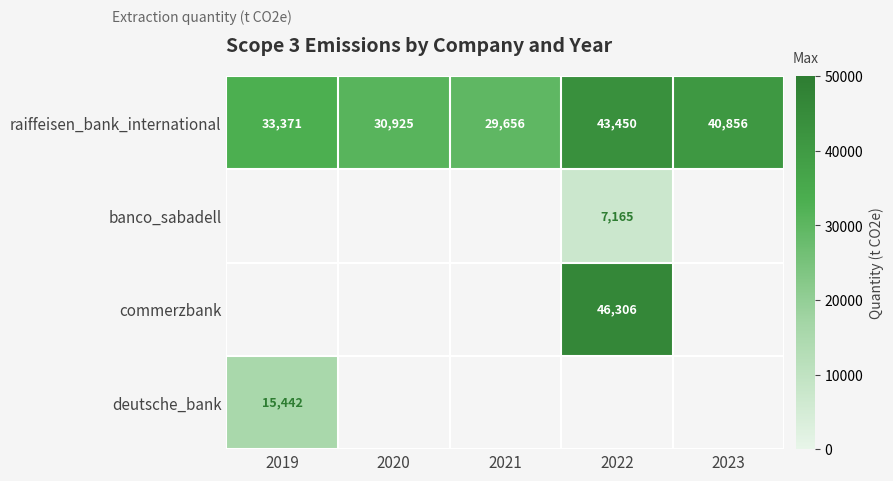

At which label does raiffeisen_bank_international reach its minimum?

2021